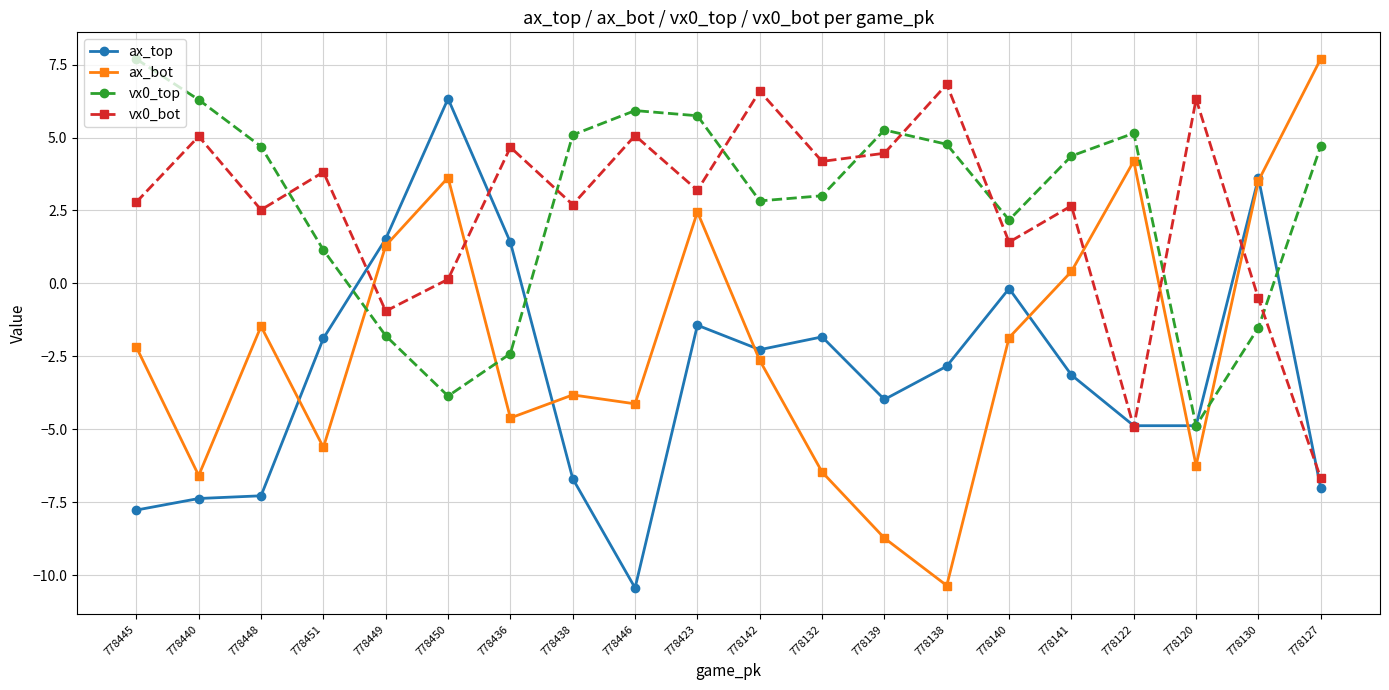

What is the label of the 19th point from the right?

778440